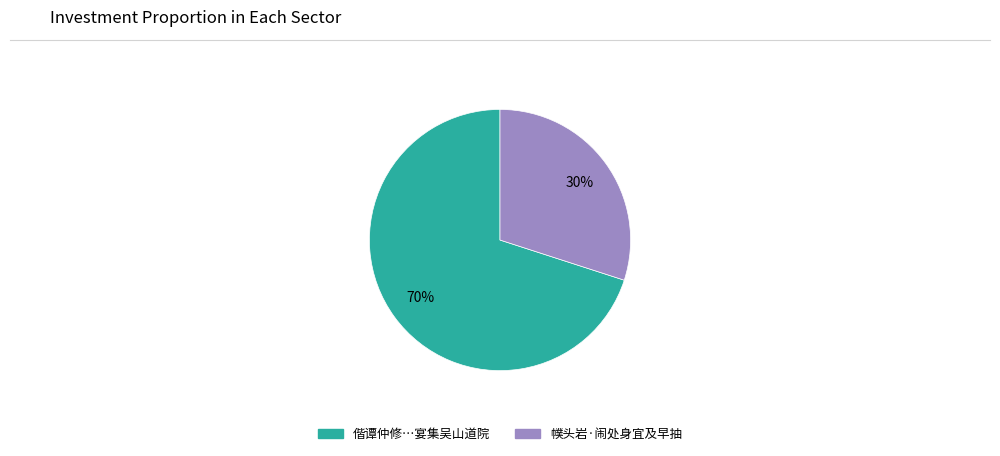

To the nearest percent, what is the average slice percentage?

50%